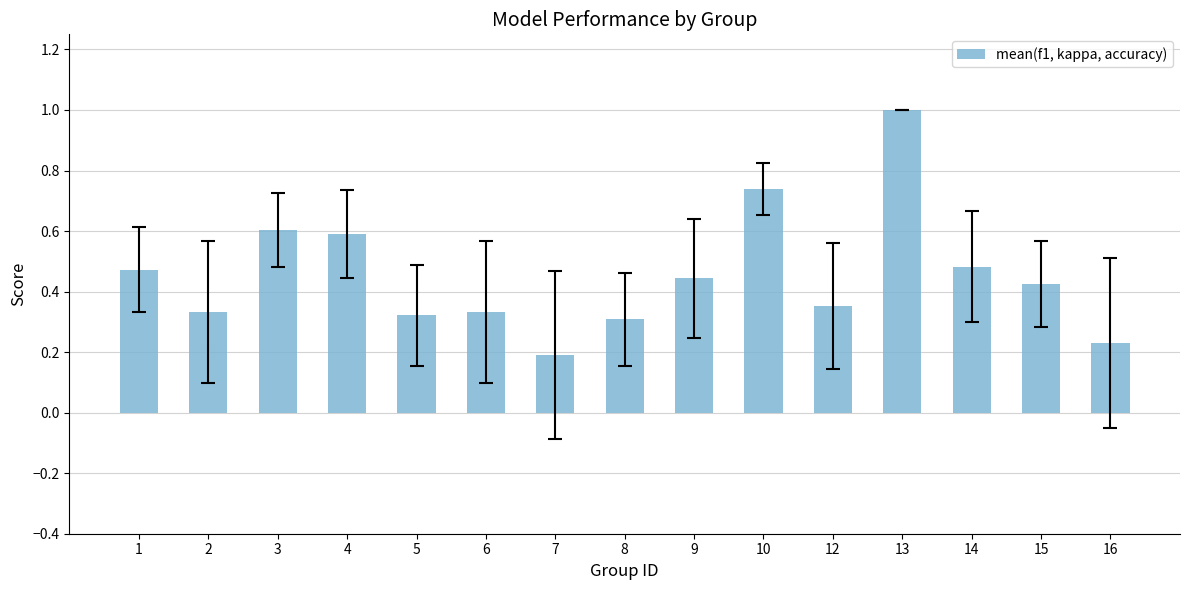

How many categories are shown in the chart?

15